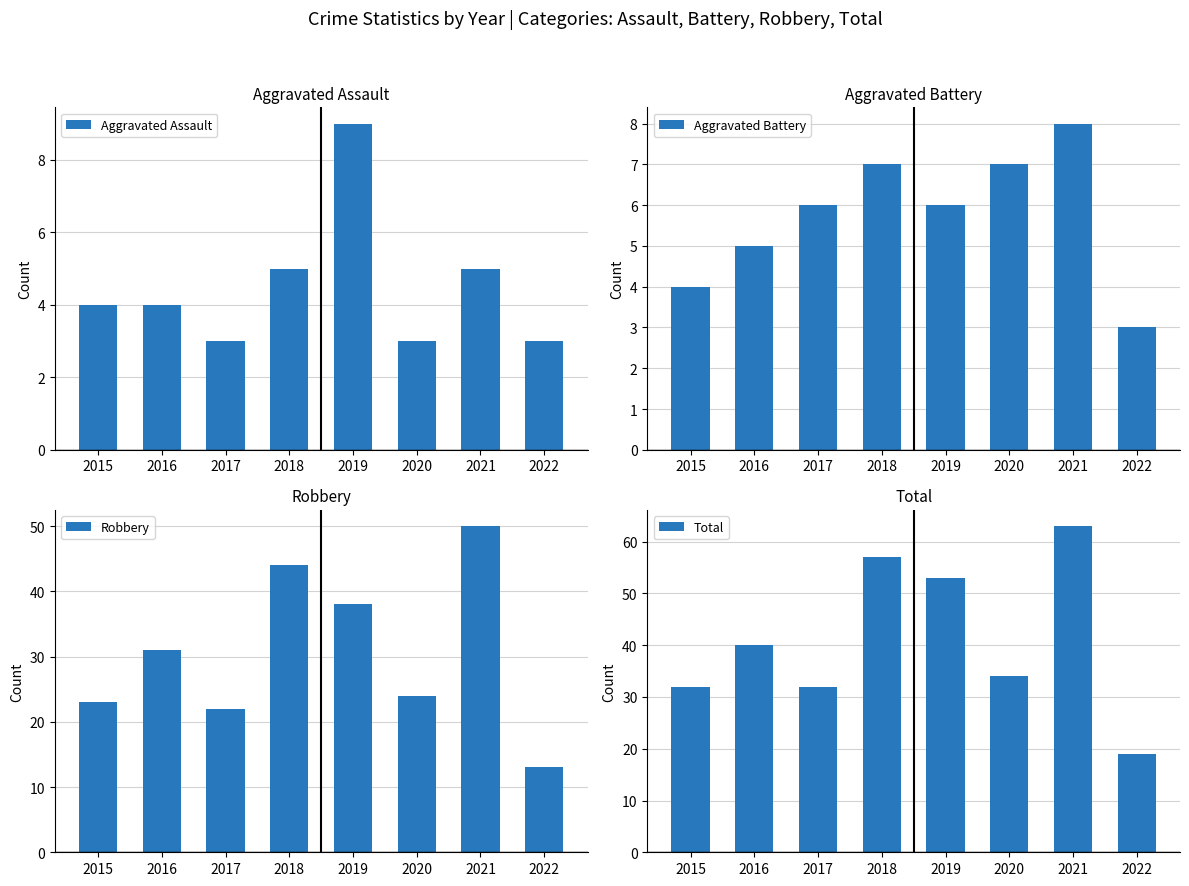

True or false: Aggravated Assault has a value of 1 at 2016.

False